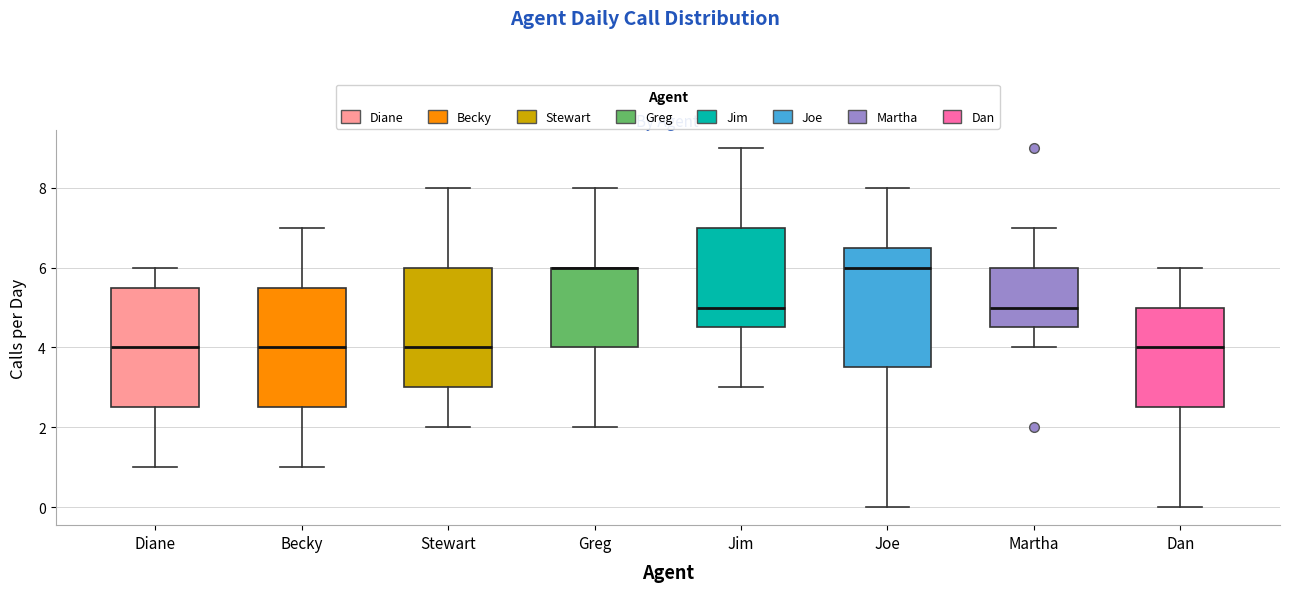

Reading left to right, read every box against the y-axis: the position of its median line, the range the box covers, and the ends of its whiskers. The values are not printed on the chart, so give them approximately, as read against the axis.

Diane: median 4.0, box 2.6 to 5.6, whiskers 1.0 to 6.0
Becky: median 4.0, box 2.6 to 5.6, whiskers 1.0 to 7.0
Stewart: median 4.0, box 3.0 to 6.0, whiskers 2.0 to 8.0
Greg: median 6.0 (drawn on the box's upper edge), box 4.0 to 6.0, whiskers 2.0 to 8.0
Jim: median 5.0, box 4.6 to 7.0, whiskers 3.0 to 9.0
Joe: median 6.0, box 3.6 to 6.6, whiskers 0.0 to 8.0
Martha: median 5.0, box 4.6 to 6.0, whiskers 4.0 to 7.0
Dan: median 4.0, box 2.6 to 5.0, whiskers 0.0 to 6.0